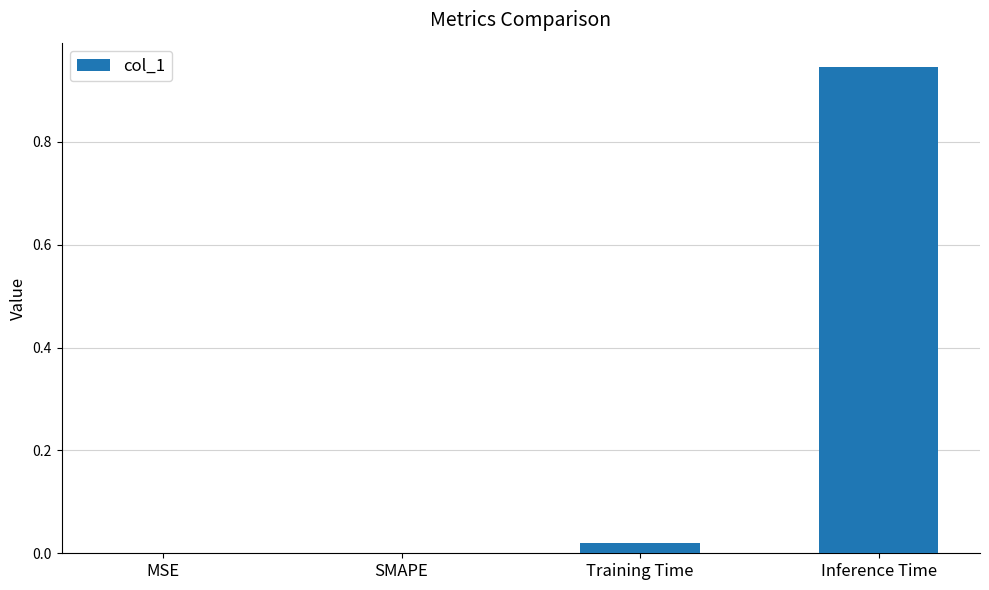

What is the change in value from MSE to Inference Time?

+0.9